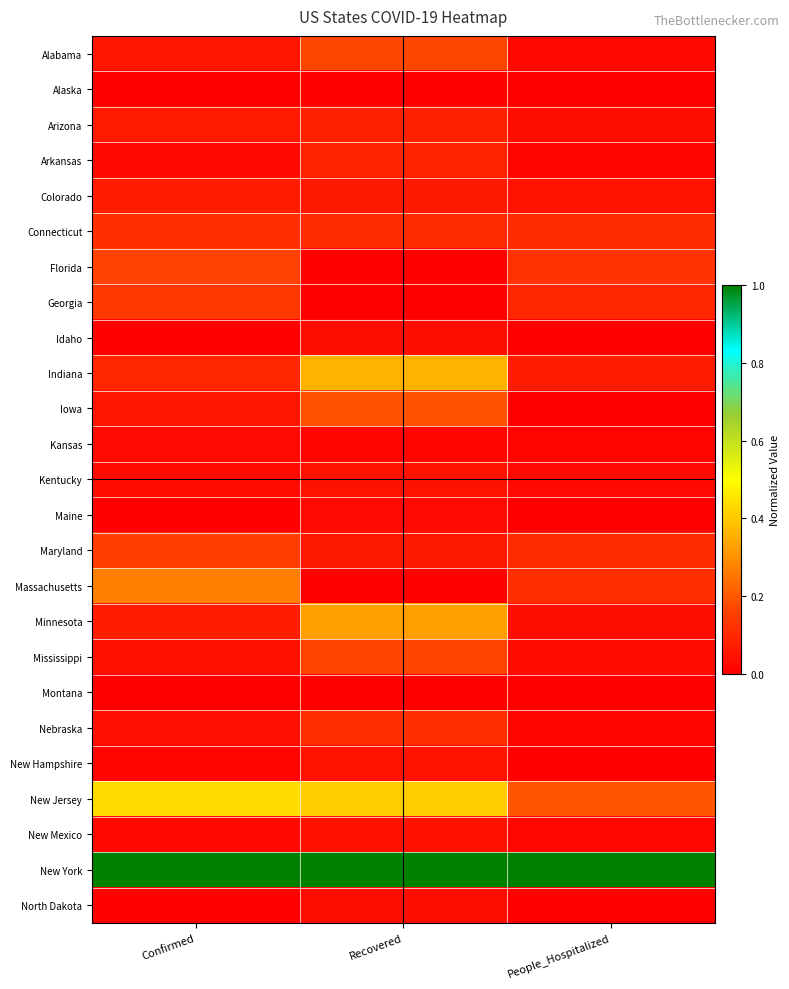

Reading right to left, transcribe all the data shown in this chart.

Alabama: People_Hospitalized=0.0	Recovered=0.2	Confirmed=0.1
Alaska: People_Hospitalized=0.0	Recovered=0.0	Confirmed=0.0
Arizona: People_Hospitalized=0.0	Recovered=0.1	Confirmed=0.1
Arkansas: People_Hospitalized=0.0	Recovered=0.1	Confirmed=0.0
Colorado: People_Hospitalized=0.0	Recovered=0.1	Confirmed=0.1
Connecticut: People_Hospitalized=0.1	Recovered=0.1	Confirmed=0.1
Florida: People_Hospitalized=0.1	Recovered=0.0	Confirmed=0.2
Georgia: People_Hospitalized=0.1	Recovered=0.0	Confirmed=0.1
Idaho: People_Hospitalized=0.0	Recovered=0.0	Confirmed=0.0
Indiana: People_Hospitalized=0.1	Recovered=0.4	Confirmed=0.1
Iowa: People_Hospitalized=0.0	Recovered=0.2	Confirmed=0.1
Kansas: People_Hospitalized=0.0	Recovered=0.0	Confirmed=0.0
Kentucky: People_Hospitalized=0.0	Recovered=0.0	Confirmed=0.0
Maine: People_Hospitalized=0.0	Recovered=0.0	Confirmed=0.0
Maryland: People_Hospitalized=0.1	Recovered=0.1	Confirmed=0.1
Massachusetts: People_Hospitalized=0.1	Recovered=0.0	Confirmed=0.3
Minnesota: People_Hospitalized=0.0	Recovered=0.3	Confirmed=0.1
Mississippi: People_Hospitalized=0.0	Recovered=0.2	Confirmed=0.0
Montana: People_Hospitalized=0.0	Recovered=0.0	Confirmed=0.0
Nebraska: People_Hospitalized=0.0	Recovered=0.1	Confirmed=0.0
New Hampshire: People_Hospitalized=0.0	Recovered=0.0	Confirmed=0.0
New Jersey: People_Hospitalized=0.2	Recovered=0.4	Confirmed=0.4
New Mexico: People_Hospitalized=0.0	Recovered=0.0	Confirmed=0.0
New York: People_Hospitalized=1.0	Recovered=1.0	Confirmed=1.0
North Dakota: People_Hospitalized=0.0	Recovered=0.0	Confirmed=0.0